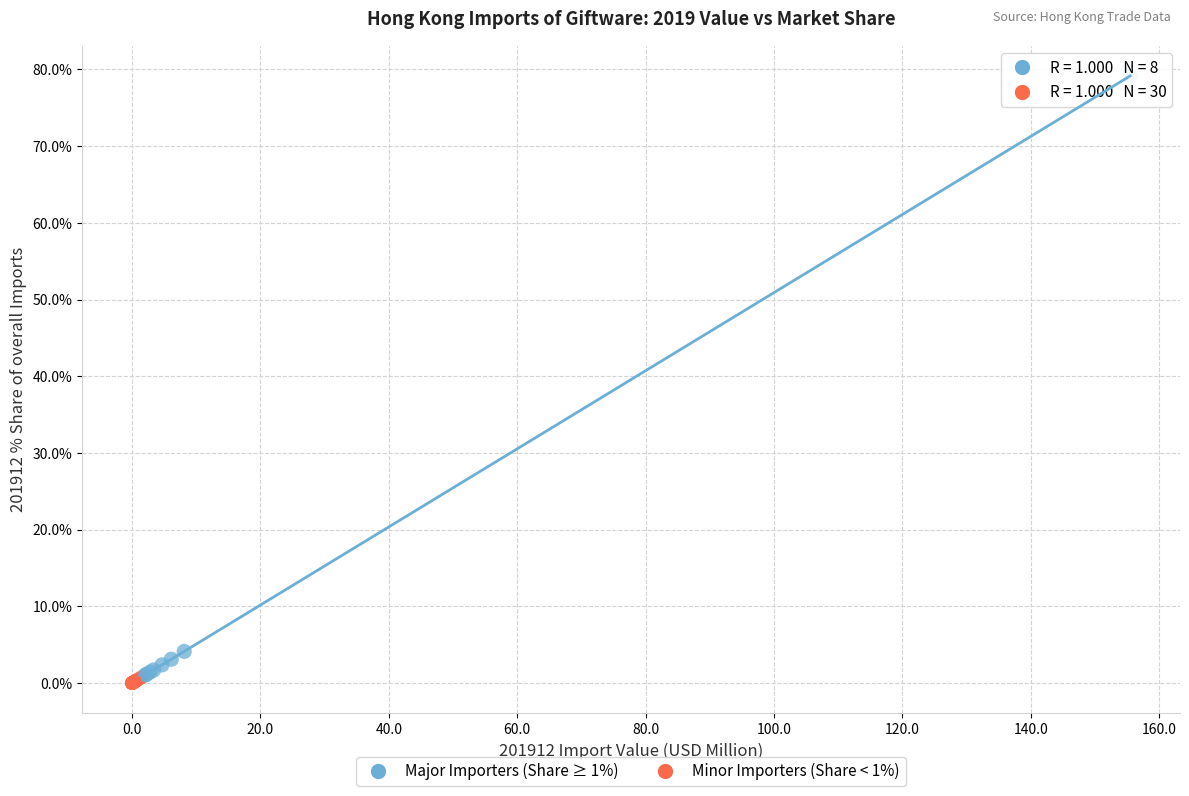

Which series reaches the maximum Y coordinate?

Major Importers (Share ≥ 1%)